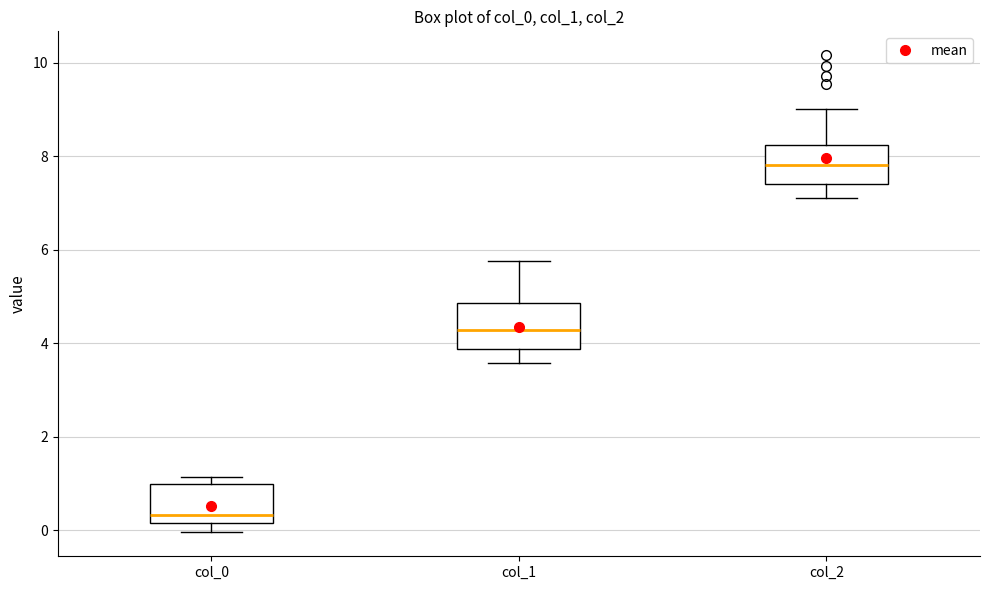

Where does the median line of the box for col_0 sit on the y-axis? The values are not printed on the chart, so give them approximately, as read against the axis.

0.4